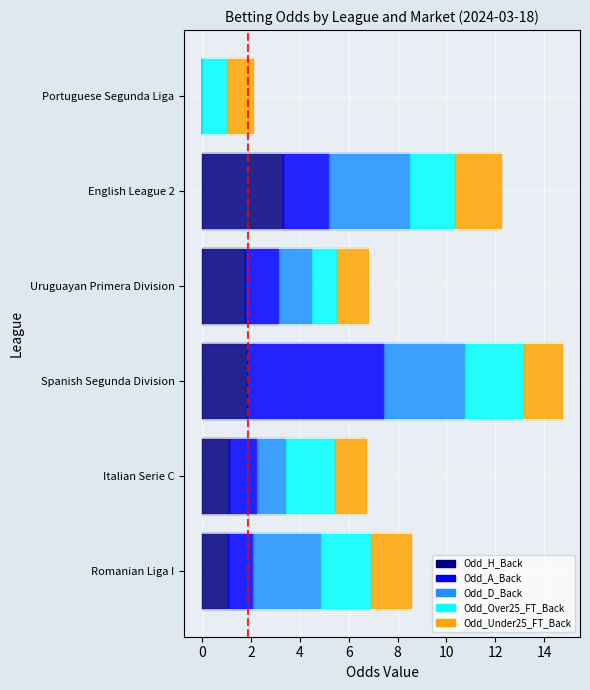

What is the approximate value of Odd_D_Back at Italian Serie C?

1.2